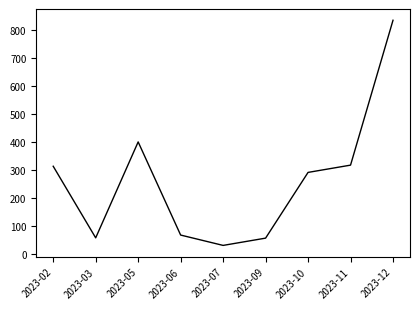

What is the smallest value displayed?

29